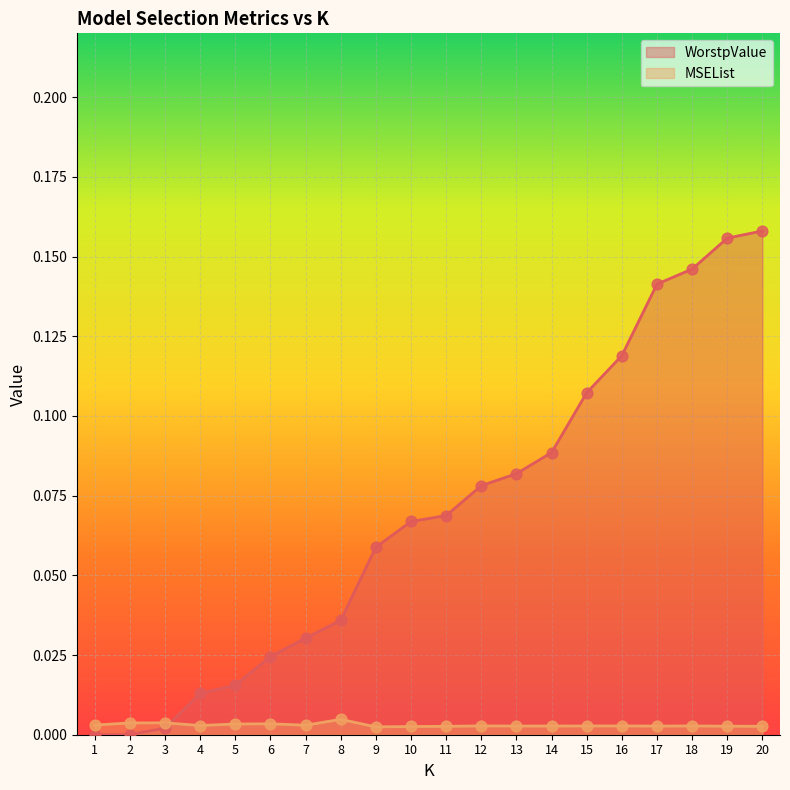

What are all the series names shown in the legend?

WorstpValue, MSEList